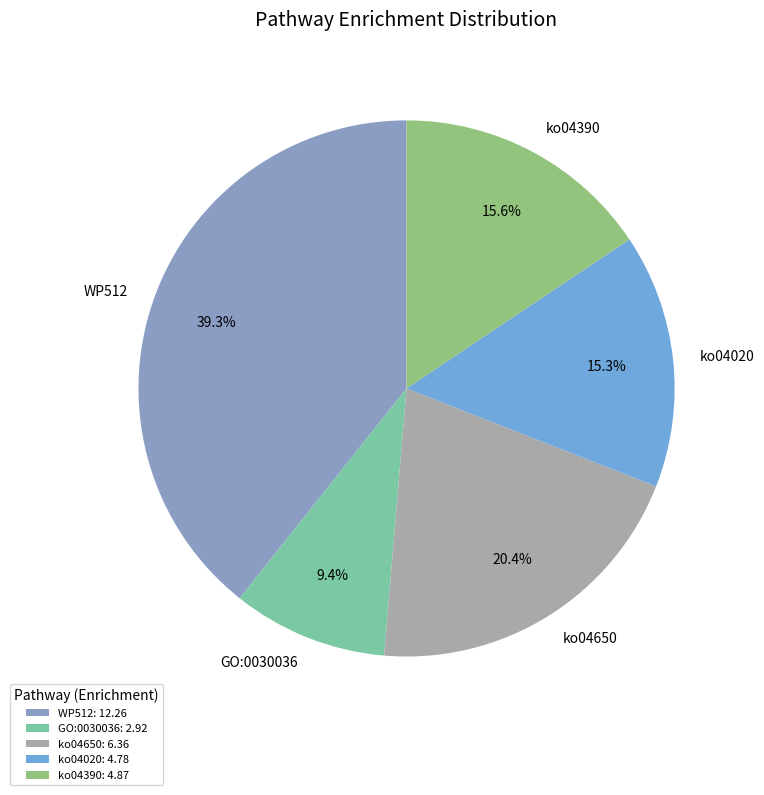

To the nearest percent, what portion does GO:0030036 represent?

9%